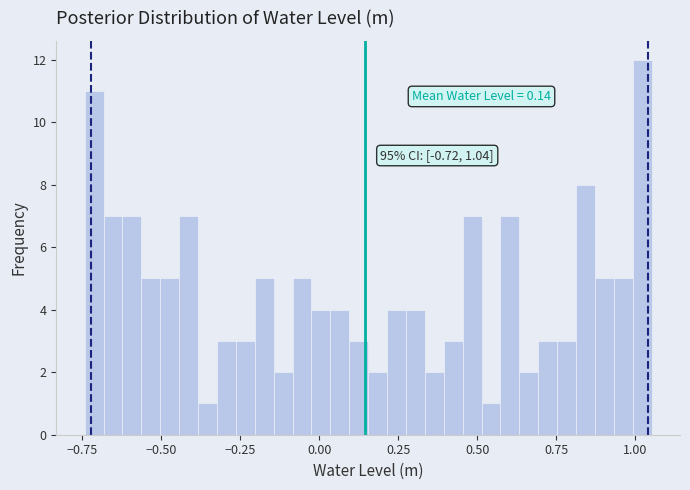

Around what value on the x-axis is the tallest bar? Give the approximate position of its centre, as read against the axis.

1.00